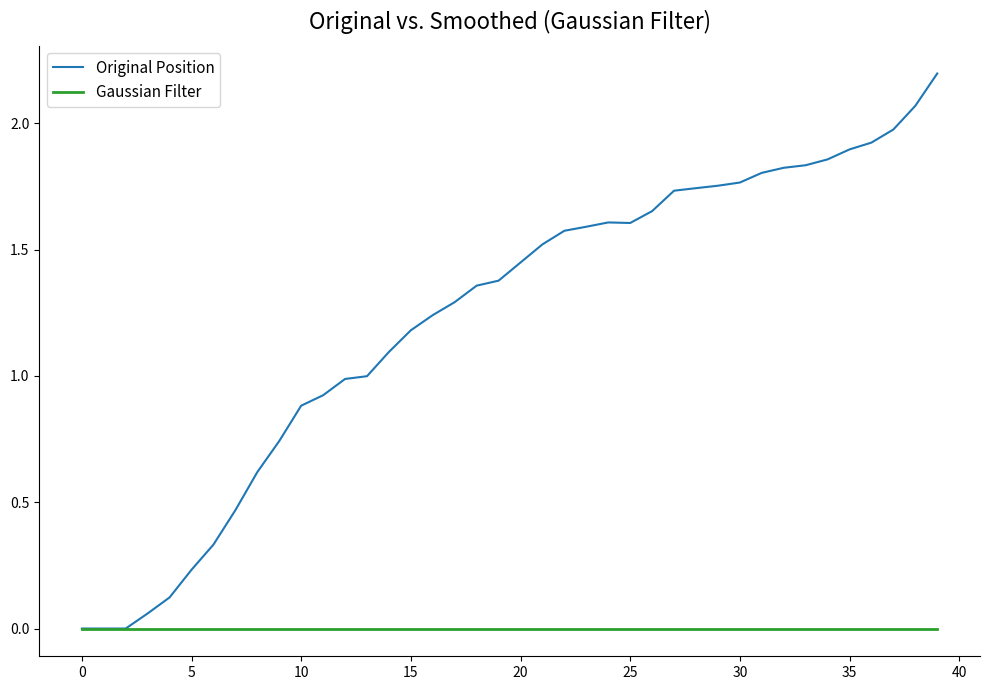

List the series in order of their peak value, highest first.

Original Position, Gaussian Filter